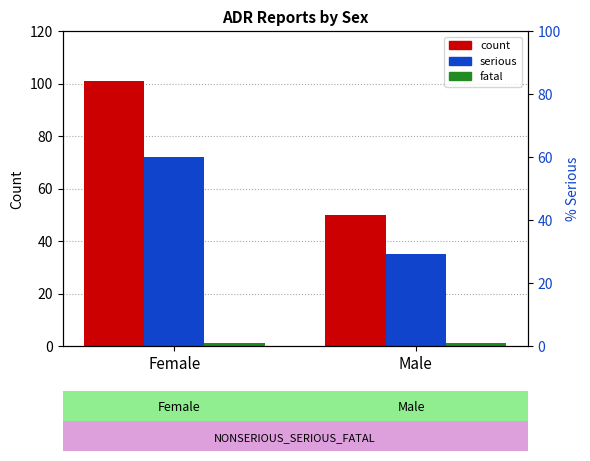

What is the smallest value displayed?

1